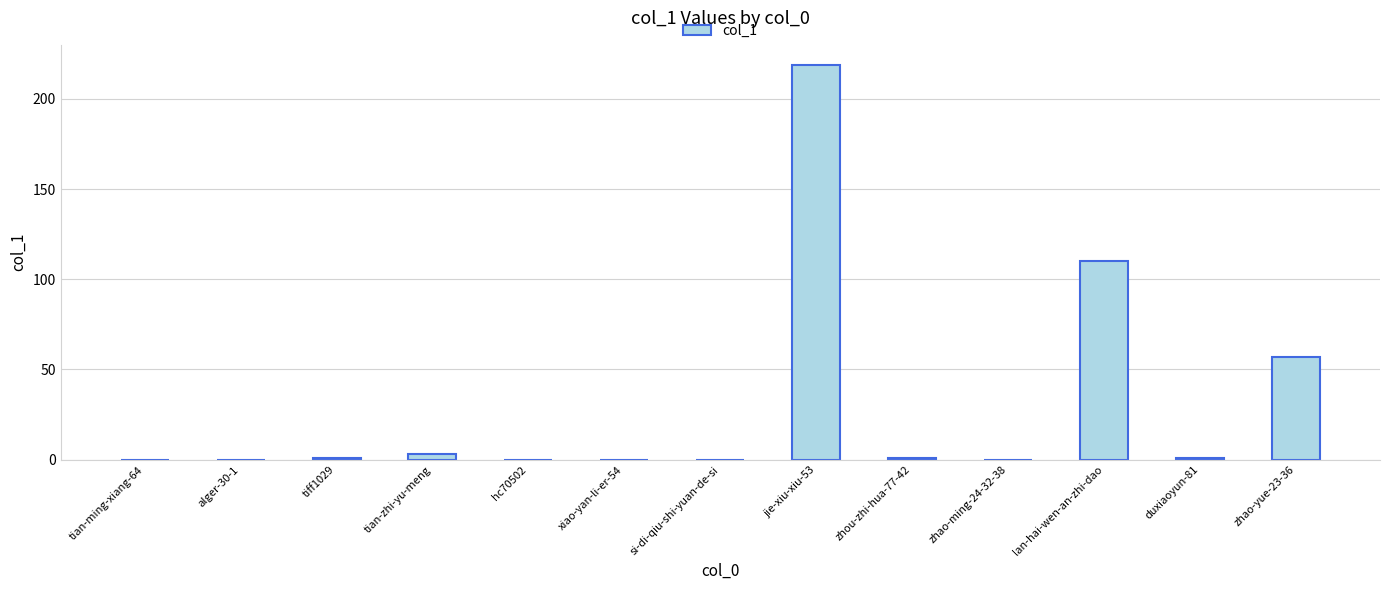

Which has a higher value, si-di-qiu-shi-yuan-de-si or zhao-yue-23-36?

zhao-yue-23-36